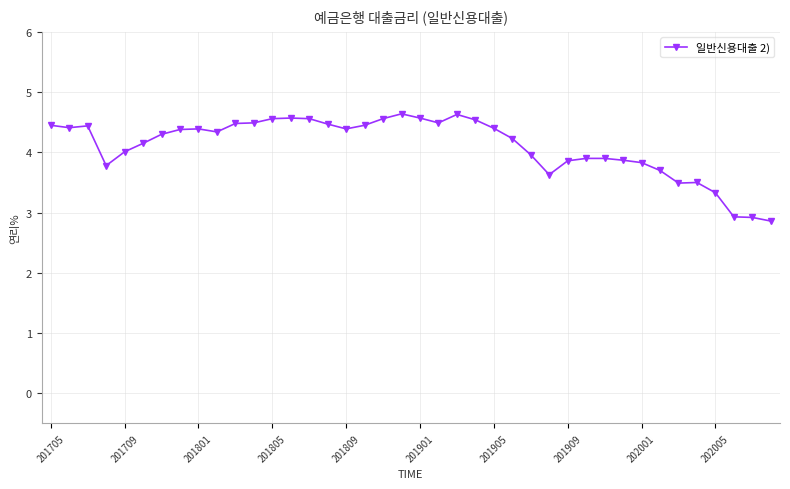

What is the smallest value displayed?

2.9